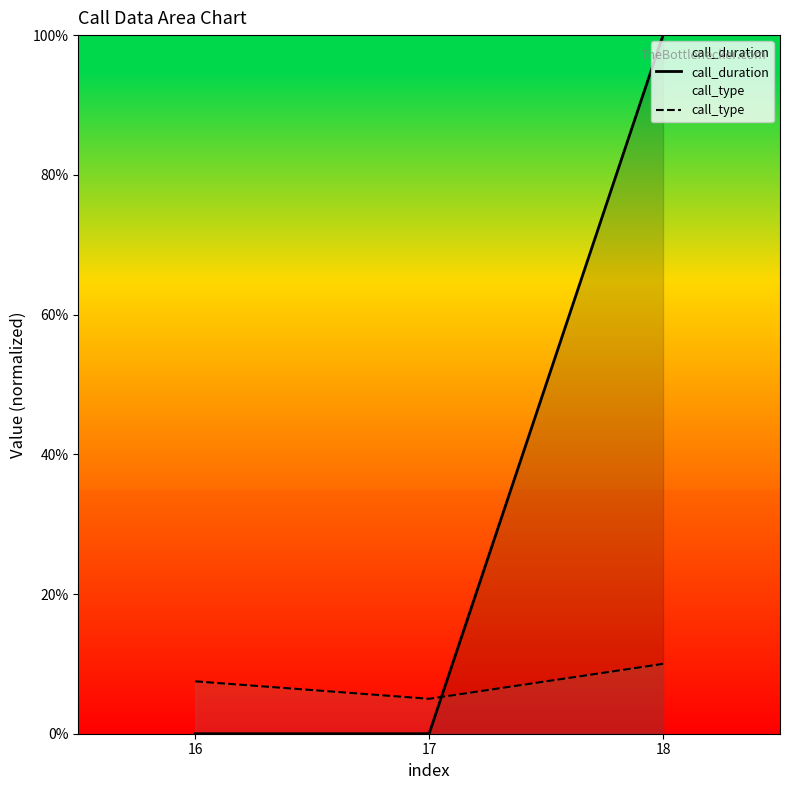

How many values in the call_duration series exceed 0?

1